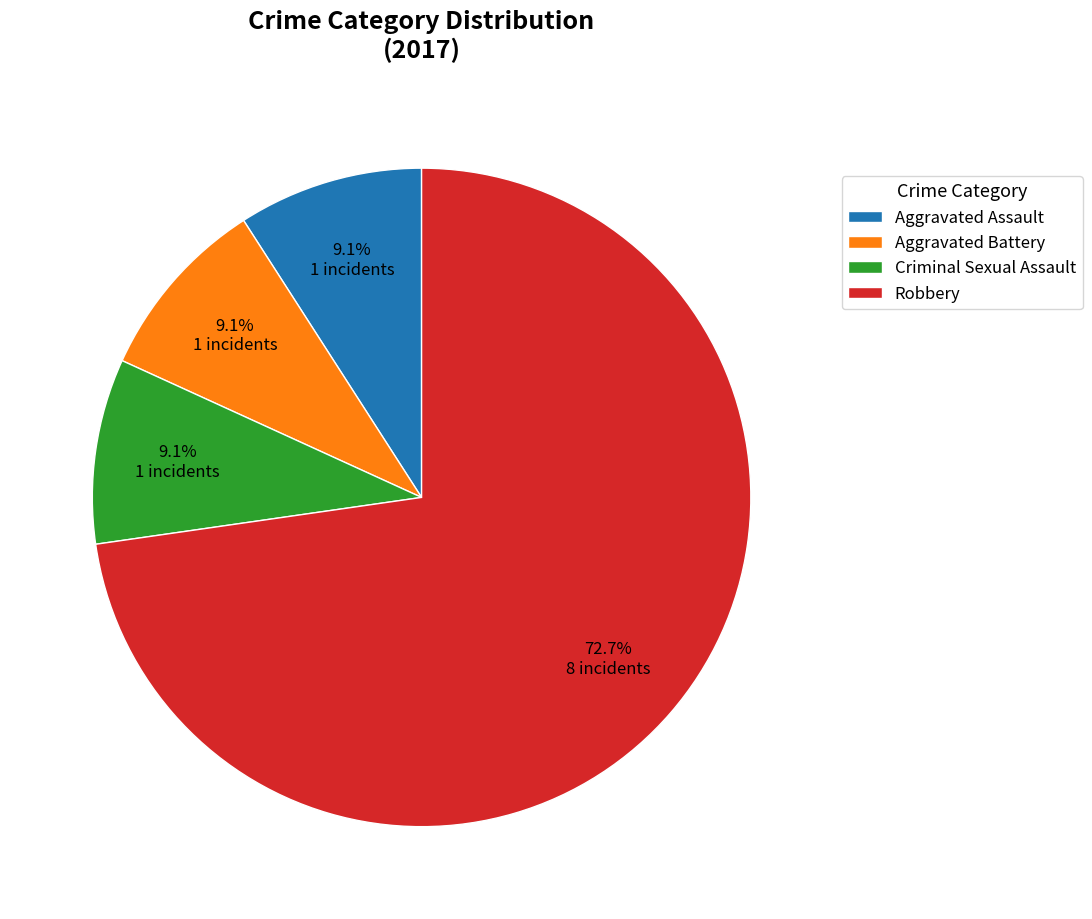

To the nearest percent, what is the average slice percentage?

25%